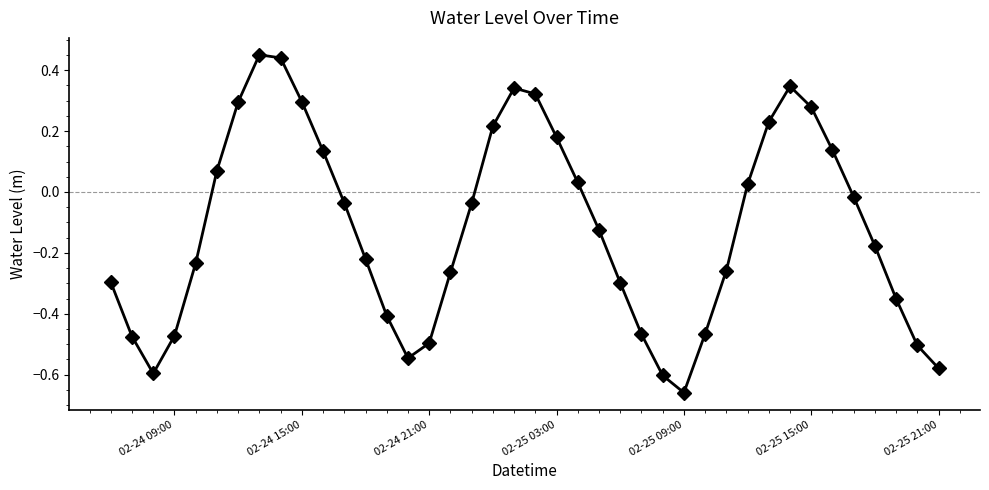

How many interior local valleys (lower than both neighbors) does the data have?

3